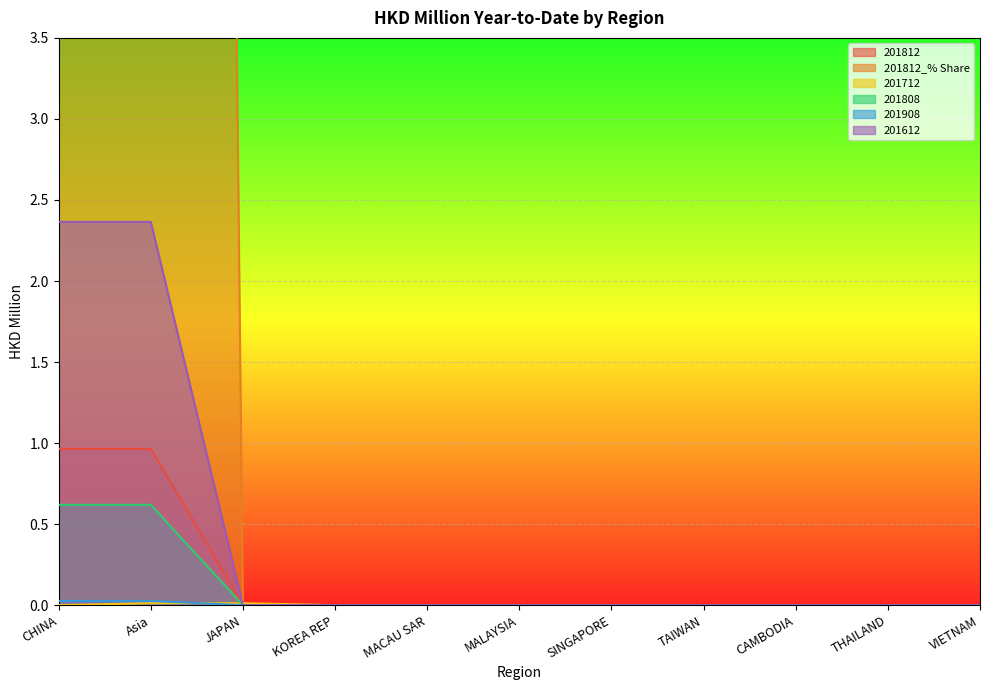

What is the difference between the maximum and minimum values in the 201812 series?

1.0